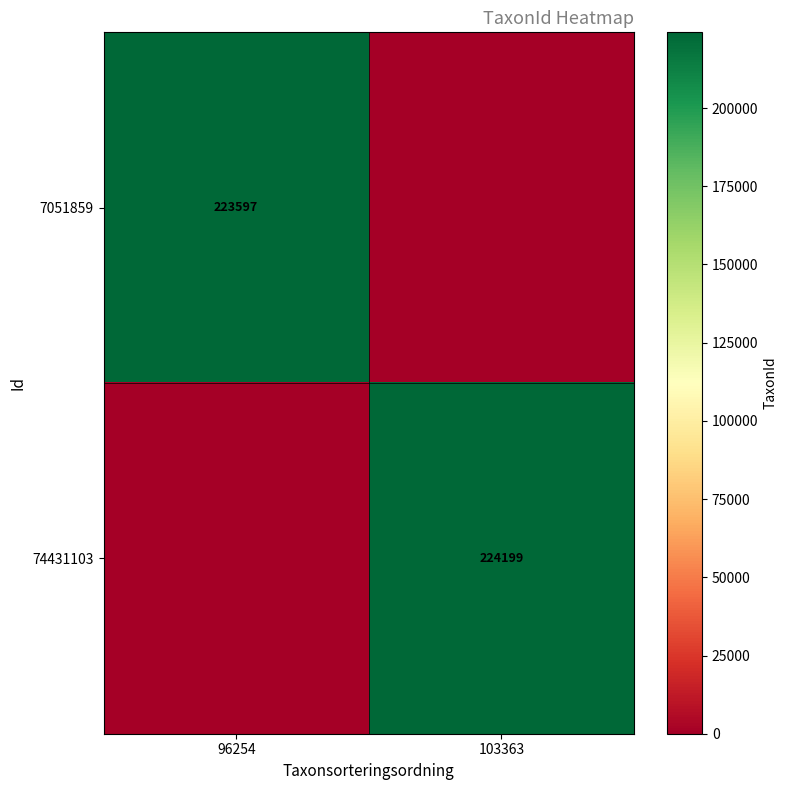

The value of 74431103 at 103363 is 224199. True or false?

True